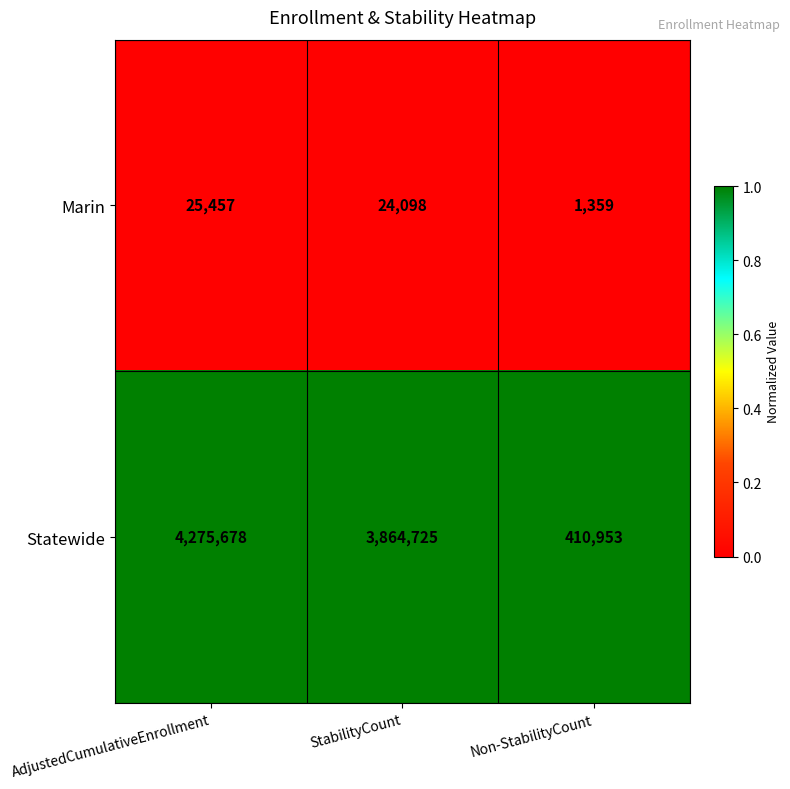

What is the smallest value displayed?

1359